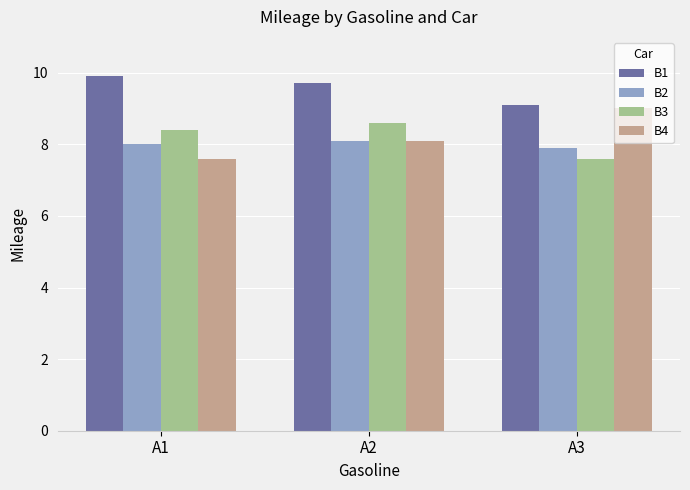

List the labels in order of B4 value, largest first.

A3, A2, A1